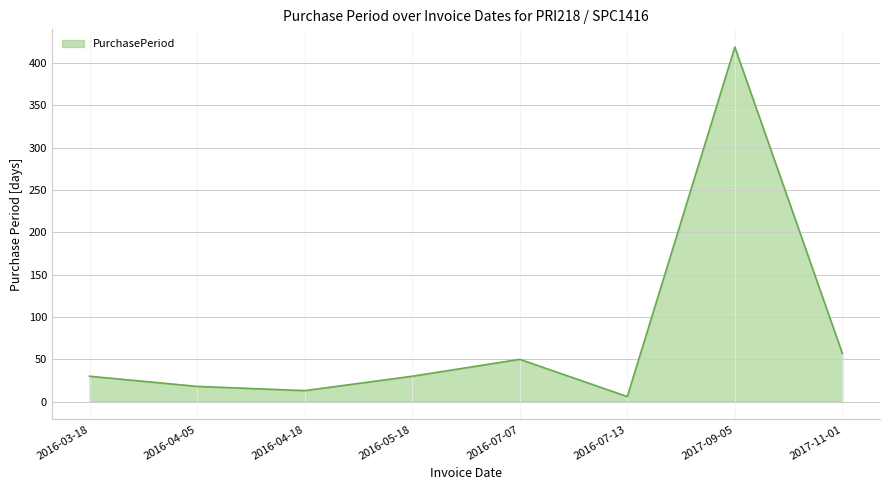

How many lines are shown in the chart?

1